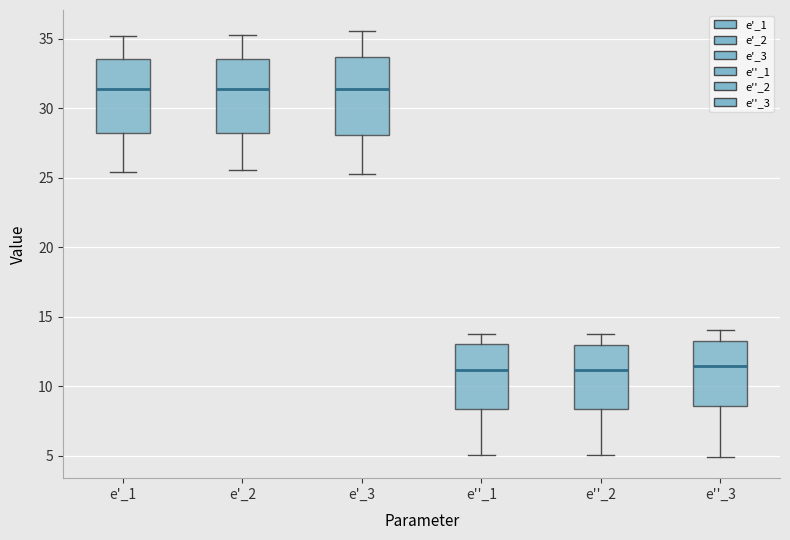

Reading left to right, transcribe this box plot: for each box, give where its median line is, the range the box spans, and where its two whiskers end, as read against the y-axis. The values are not printed on the chart, so give them approximately, as read against the axis.

e'_1: median 31.5, box 28.0 to 33.5, whiskers 25.5 to 35.0
e'_2: median 31.5, box 28.0 to 33.5, whiskers 25.5 to 35.5
e'_3: median 31.5, box 28.0 to 33.5, whiskers 25.5 to 35.5
e''_1: median 11.0, box 8.5 to 13.0, whiskers 5.0 to 13.5
e''_2: median 11.0, box 8.5 to 13.0, whiskers 5.0 to 14.0
e''_3: median 11.5, box 8.5 to 13.0, whiskers 5.0 to 14.0